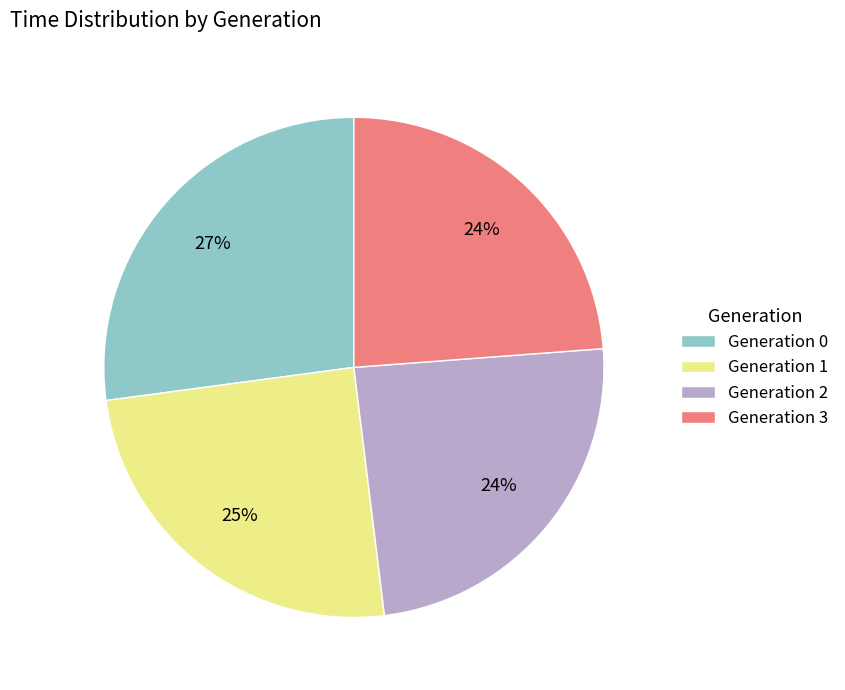

Do Generation 0 and Generation 3 together represent more than half of the pie?

Yes